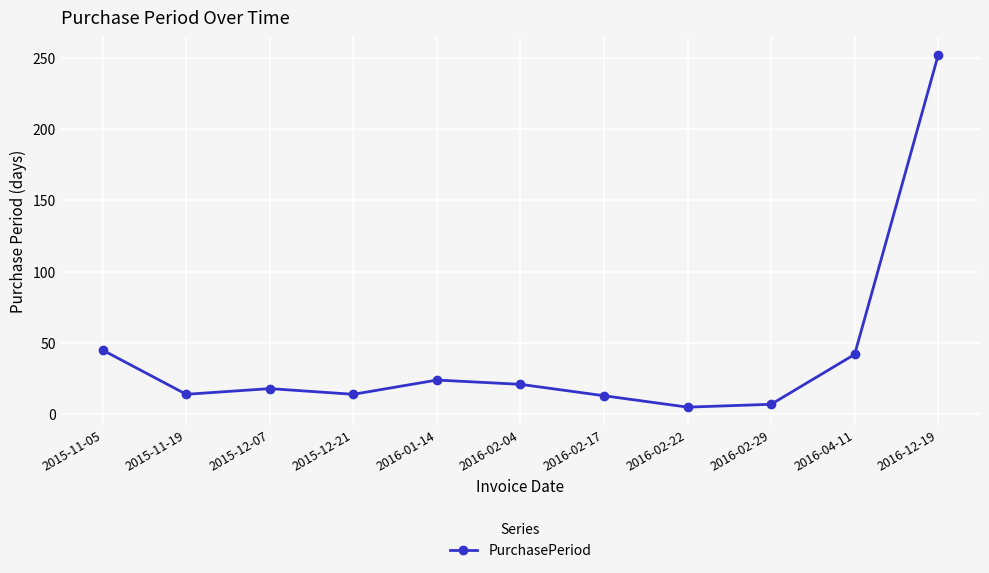

Approximately how many times larger is the value at 2016-01-14 compared to 2015-11-19?

1.7